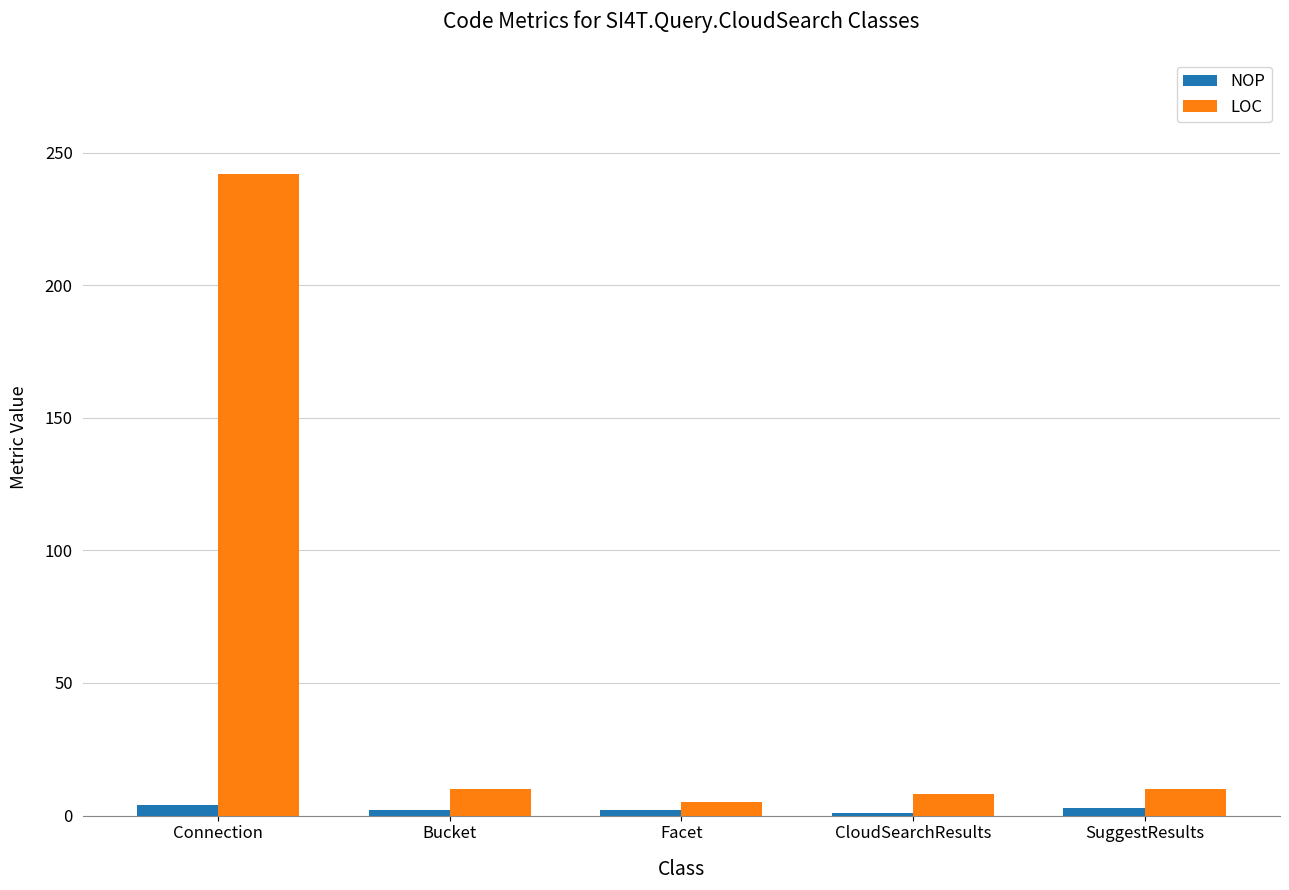

At which category does the chart reach its peak across all series?

Connection